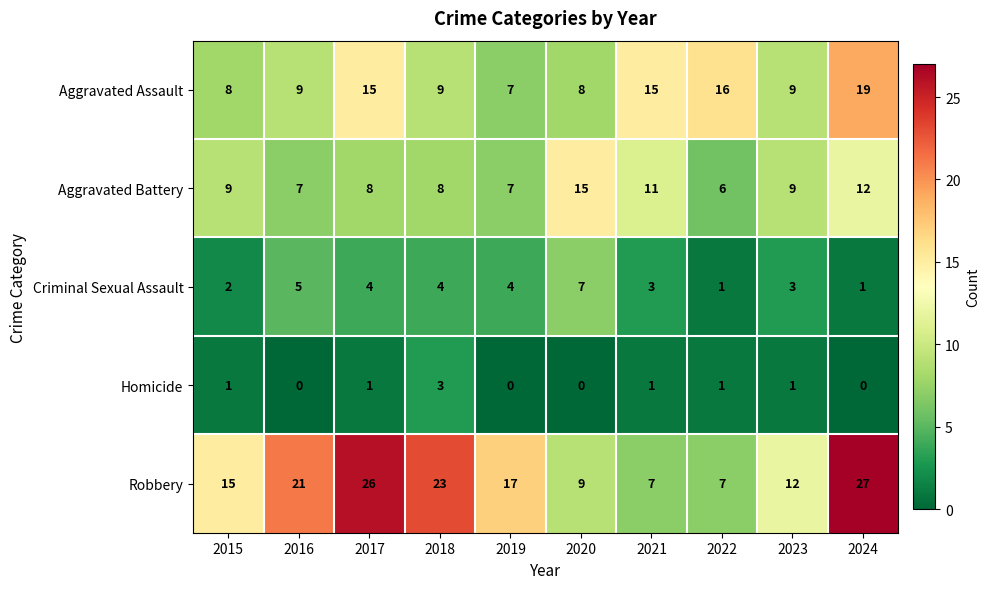

Which series has the largest range (max minus min)?

Robbery